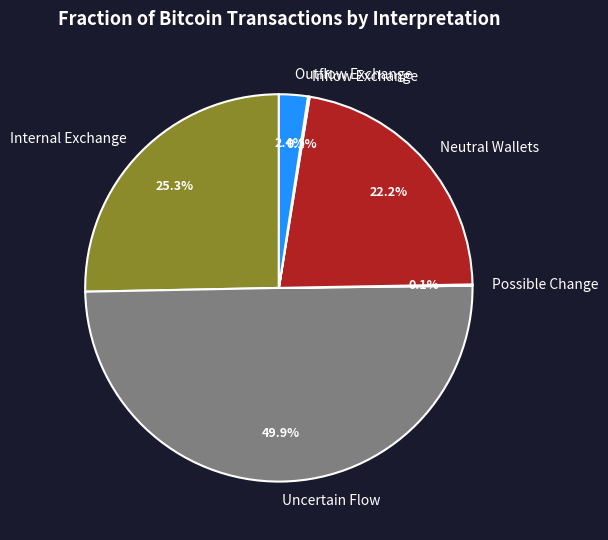

What is the ratio of the value at Neutral Wallets to the value at Outflow Exchange?

9.2